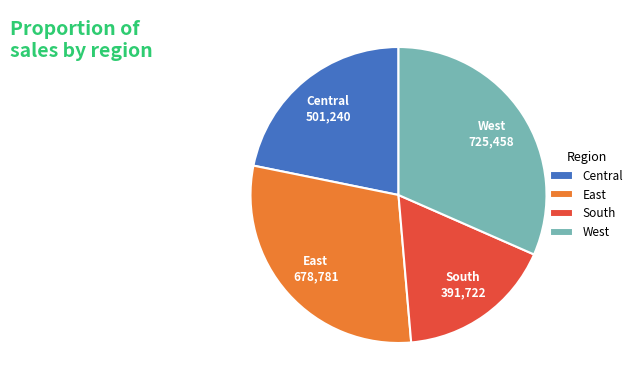

True or false: Central accounts for 14% of the total.

False